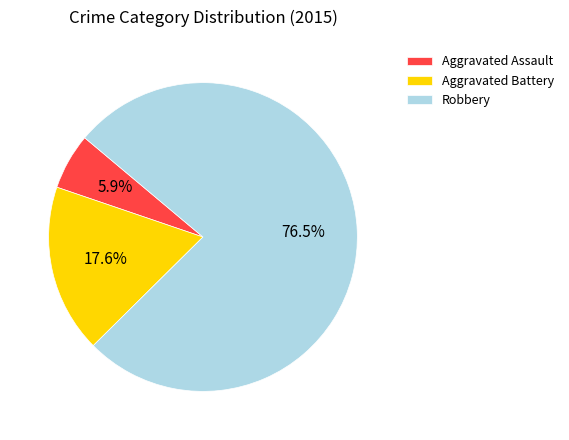

Which slice is the smallest?

Aggravated Assault